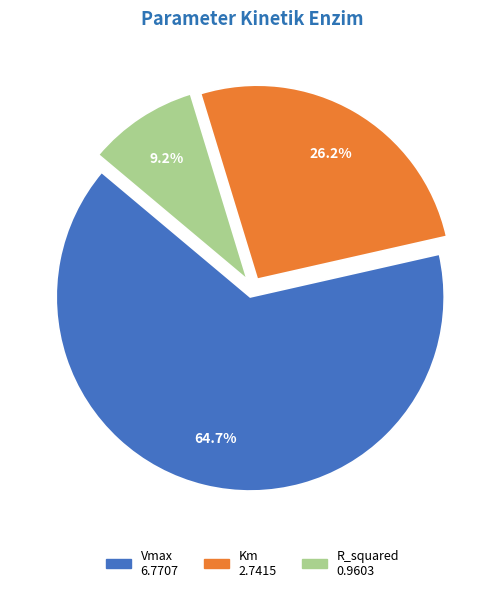

What percentage is the Km slice, to the nearest percent?

26%